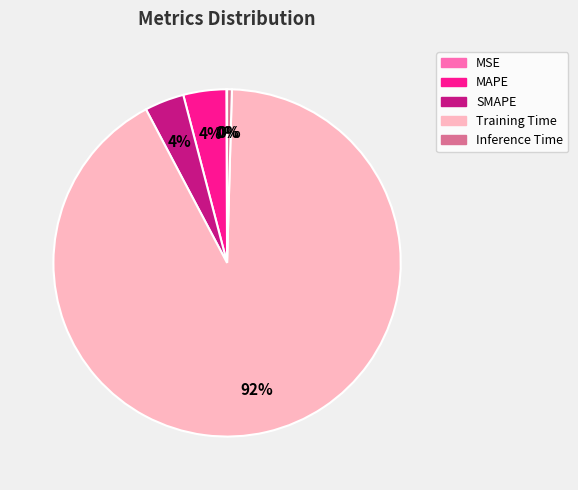

Combined, do Inference Time and Training Time account for over 50%?

Yes